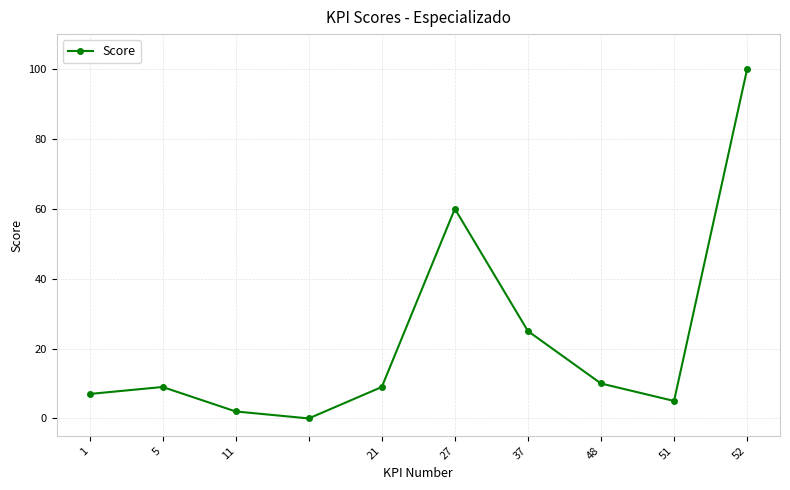

What is the maximum value shown in the chart?

100